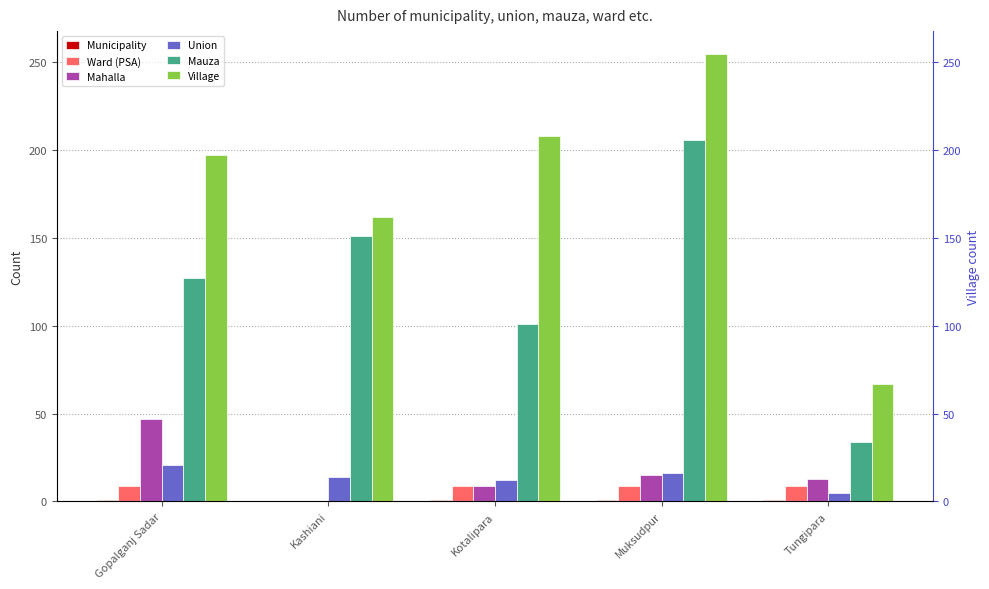

What is the difference between the Mauza values at Gopalganj Sadar and Tungipara?

93